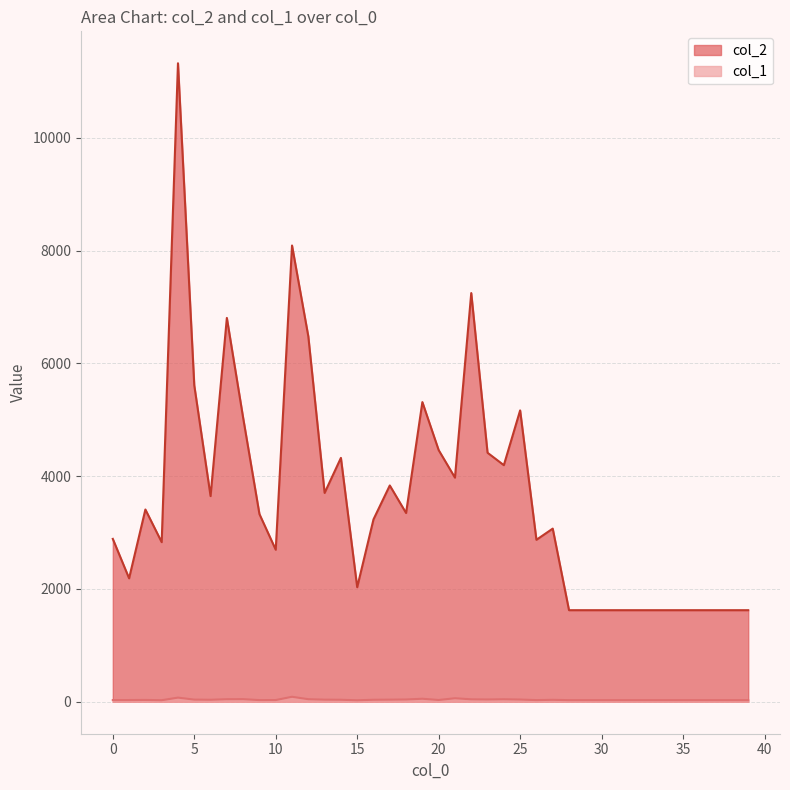

What is the value of the col_1 point at the 14th from the left?

38